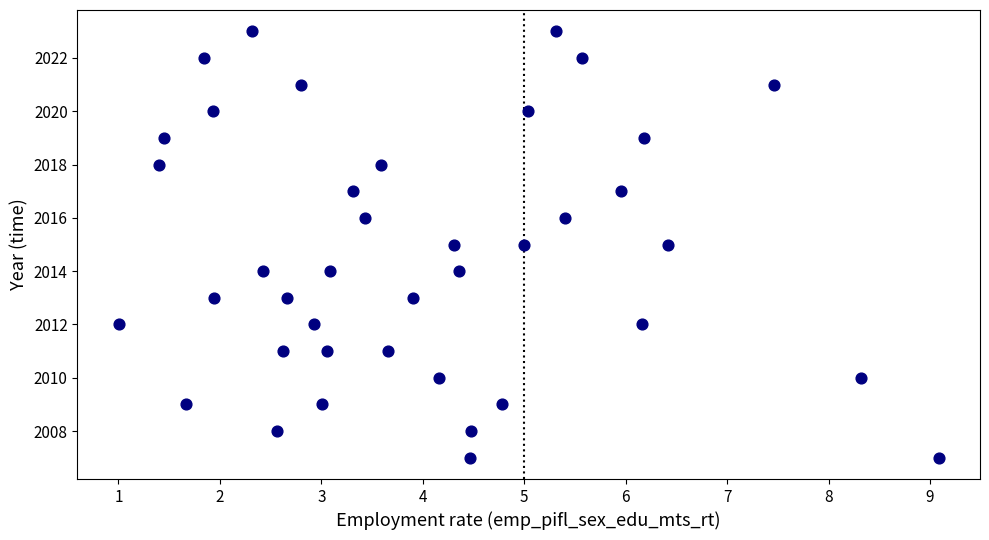

What is the range of Y values (max minus min)?

16